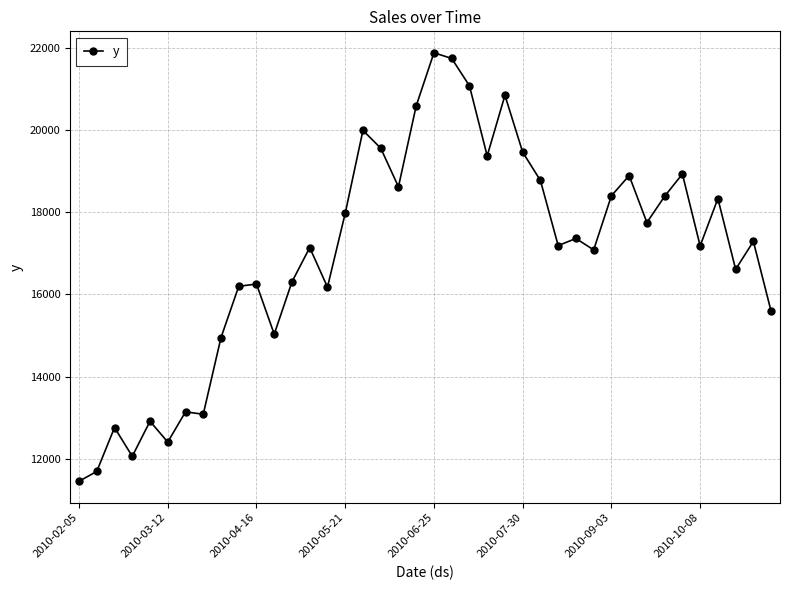

What is the greatest value displayed?

21873.4